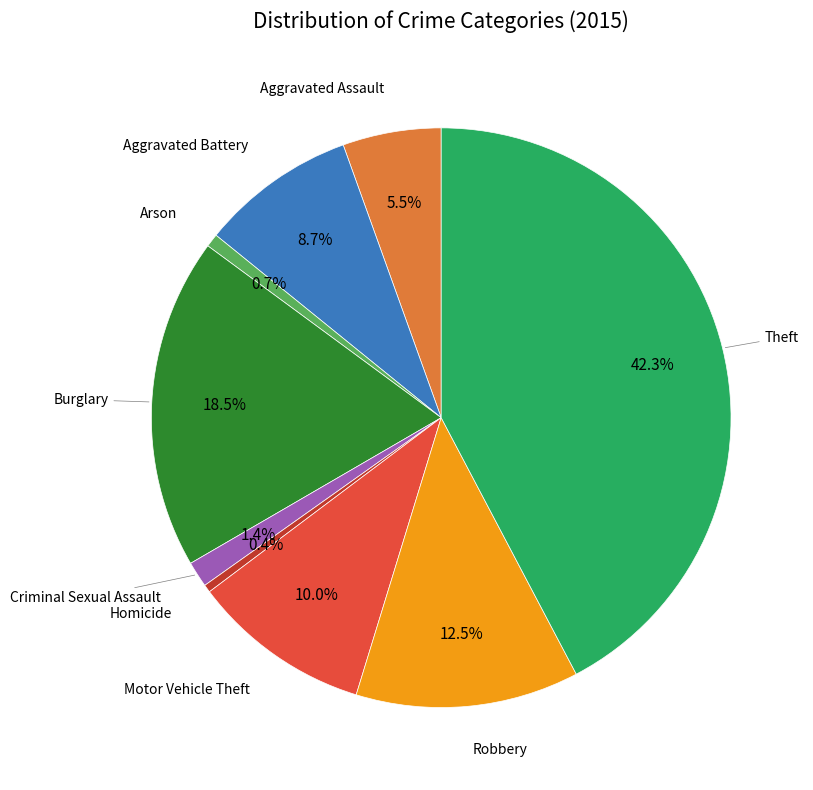

To the nearest percent, what is the difference between the largest and smallest slice percentages?

42%